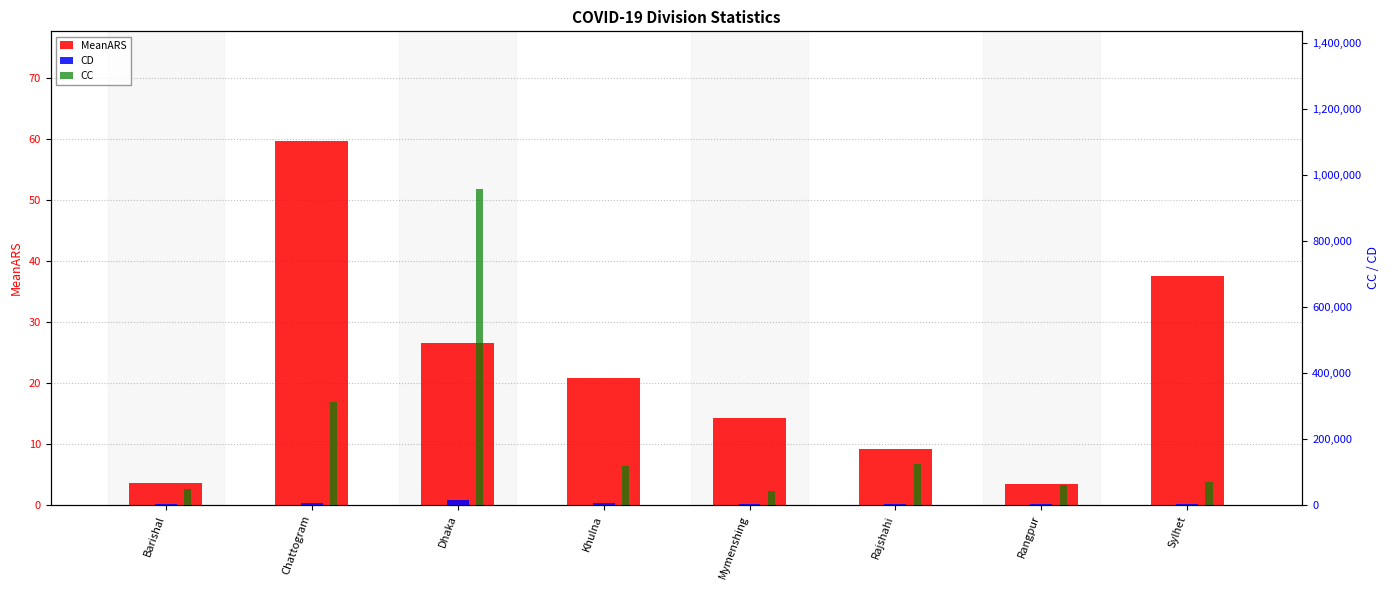

What is the label of the 3rd bar from the left?

Dhaka